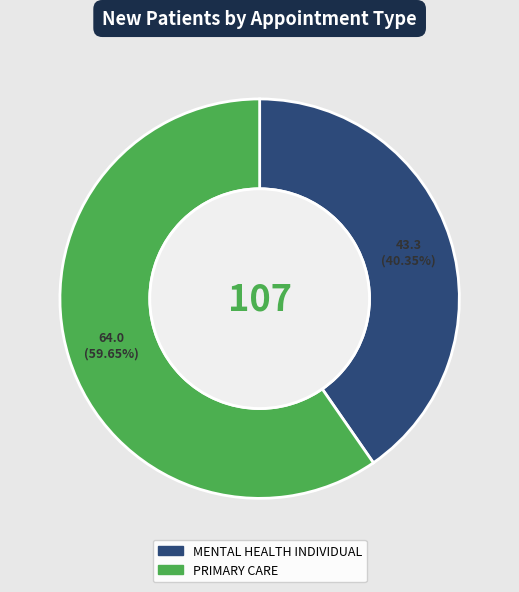

What is the majority slice?

PRIMARY CARE